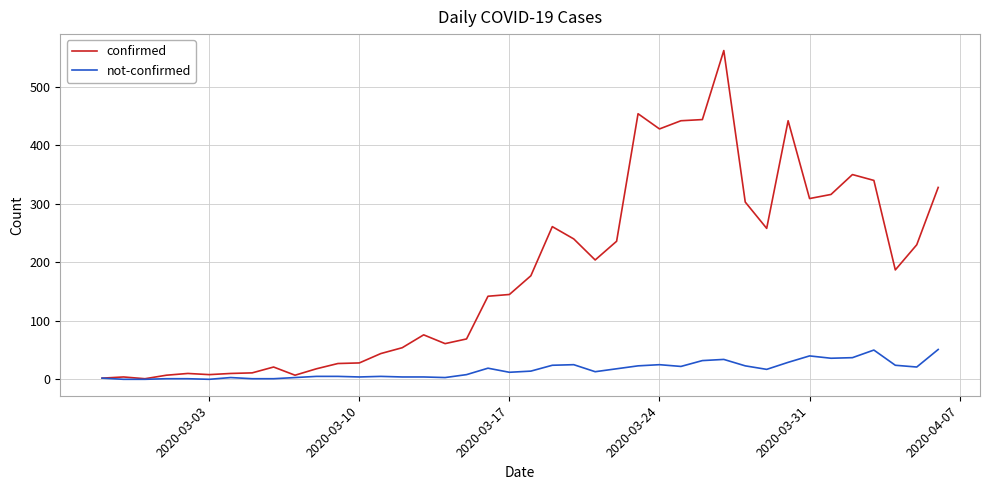

List the series in order of their peak value, lowest first.

not-confirmed, confirmed